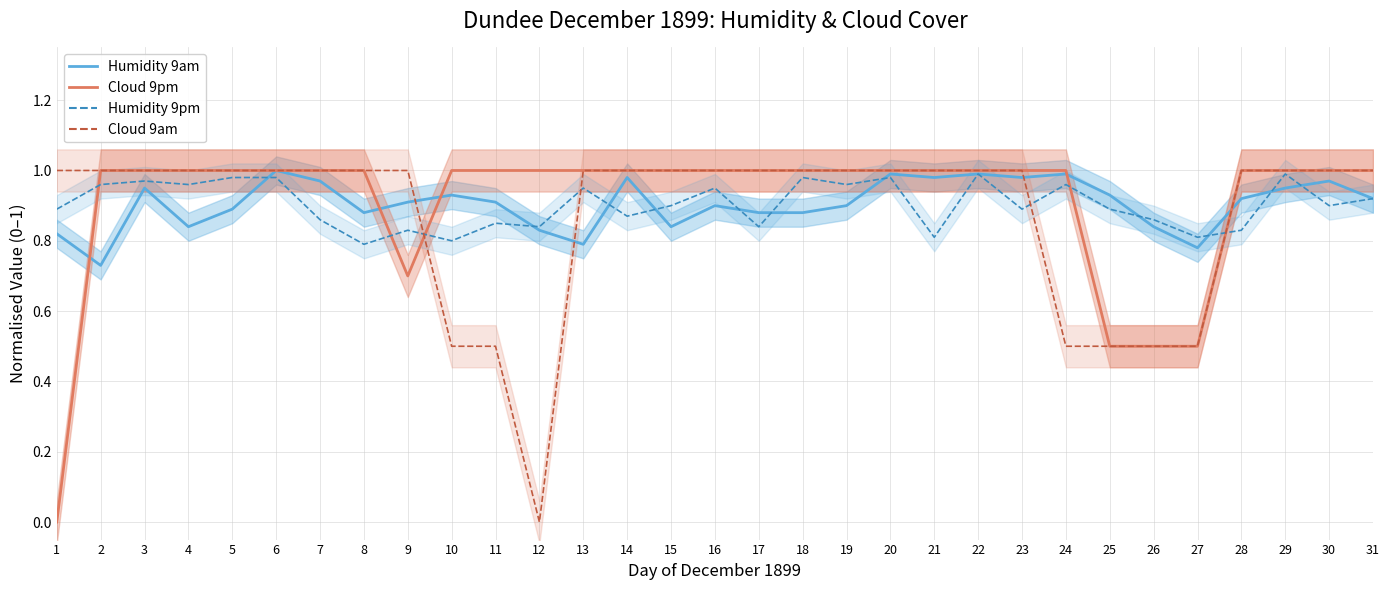

Between which two adjacent categories do Cloud 9am and Humidity 9pm first intersect?

9 and 10